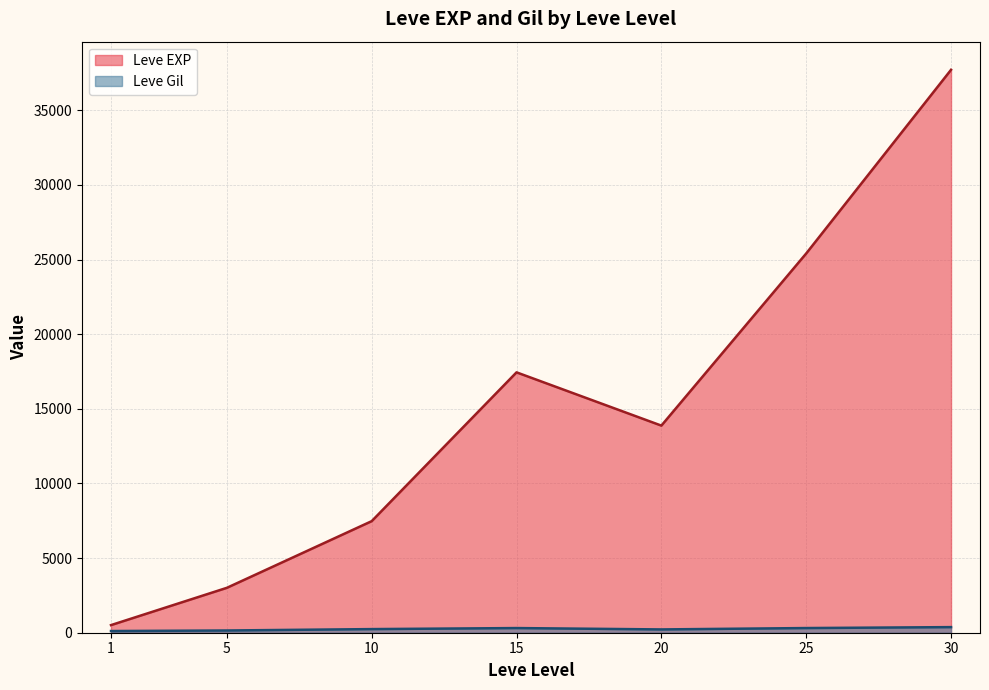

Is the value of Leve EXP at 10 greater than the value of Leve Gil at 10?

Yes